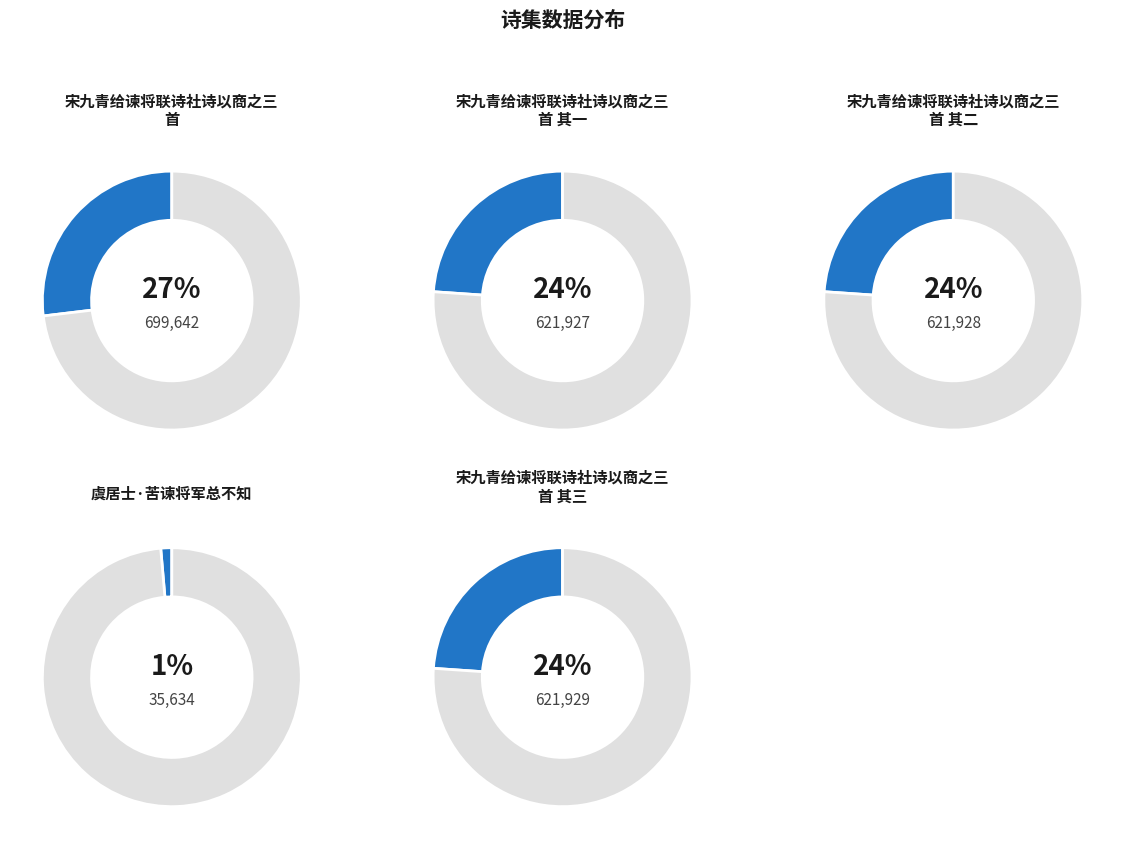

Does any single category account for the majority?

No